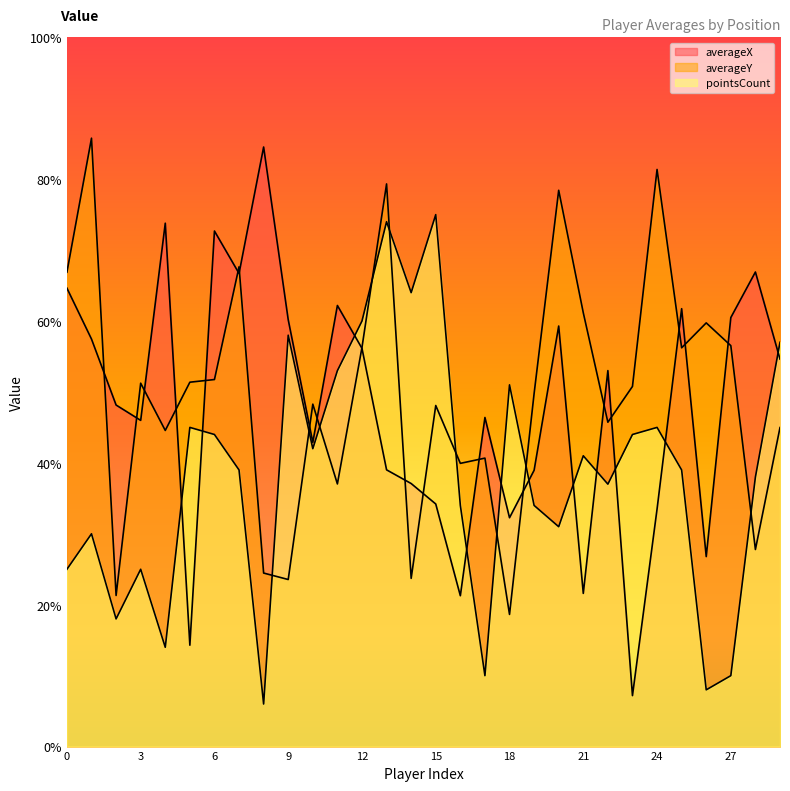

What is the difference between the second highest and second lowest values in the averageY series?

60.1